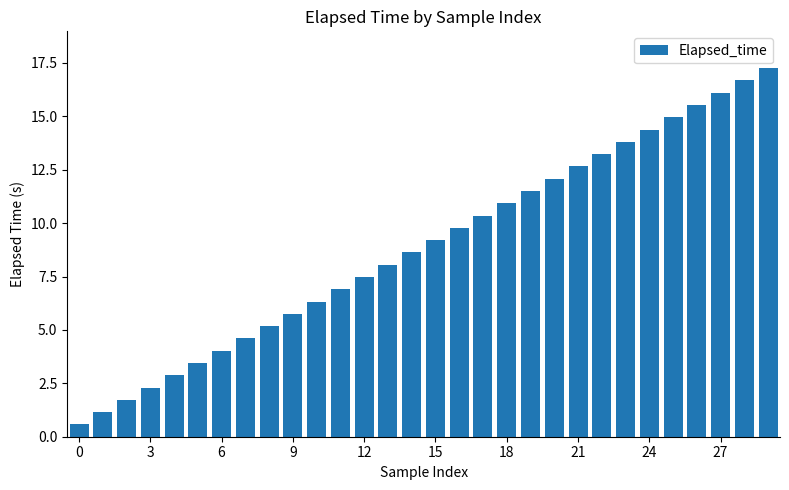

What is the difference between the maximum and second lowest values?

16.1